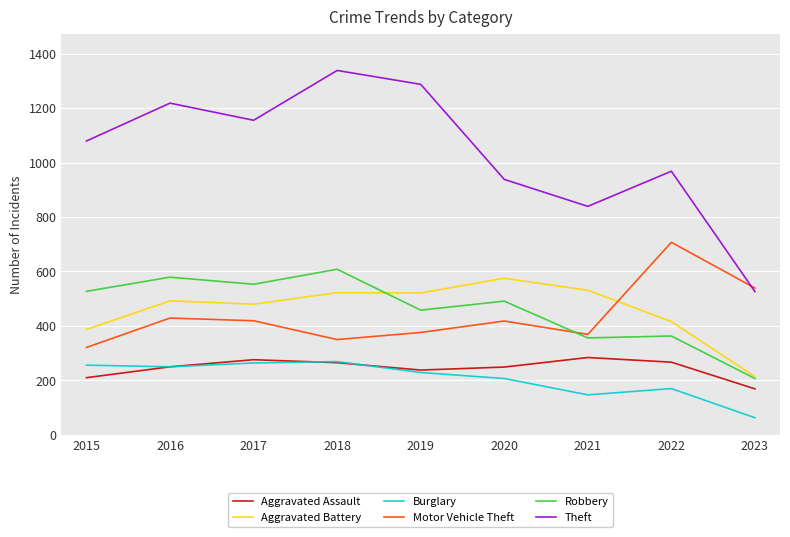

True or false: Aggravated Battery and Theft intersect in this chart.

False